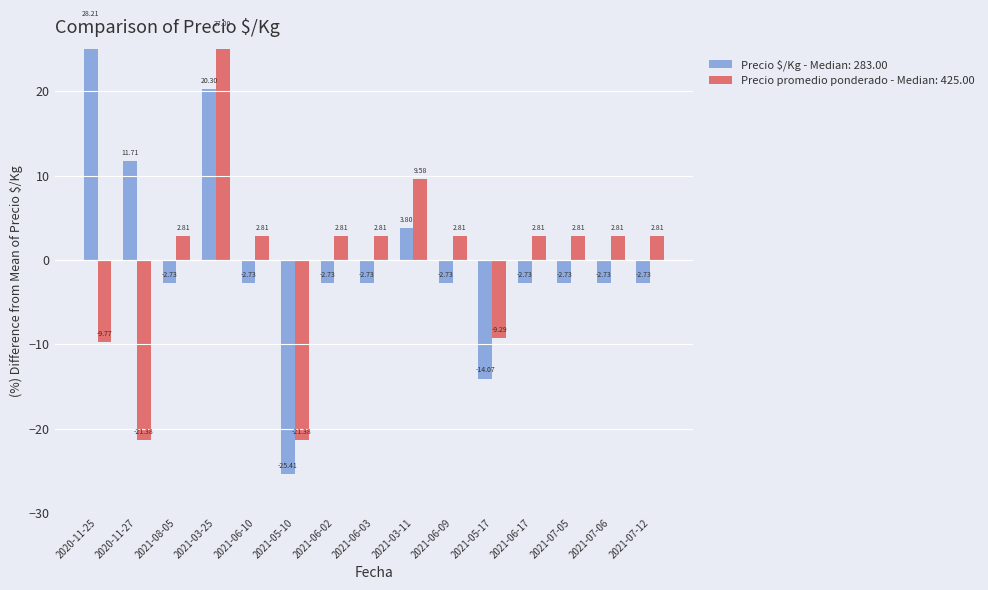

Between 2021-06-17 and 2021-05-10, which is larger?

2021-06-17